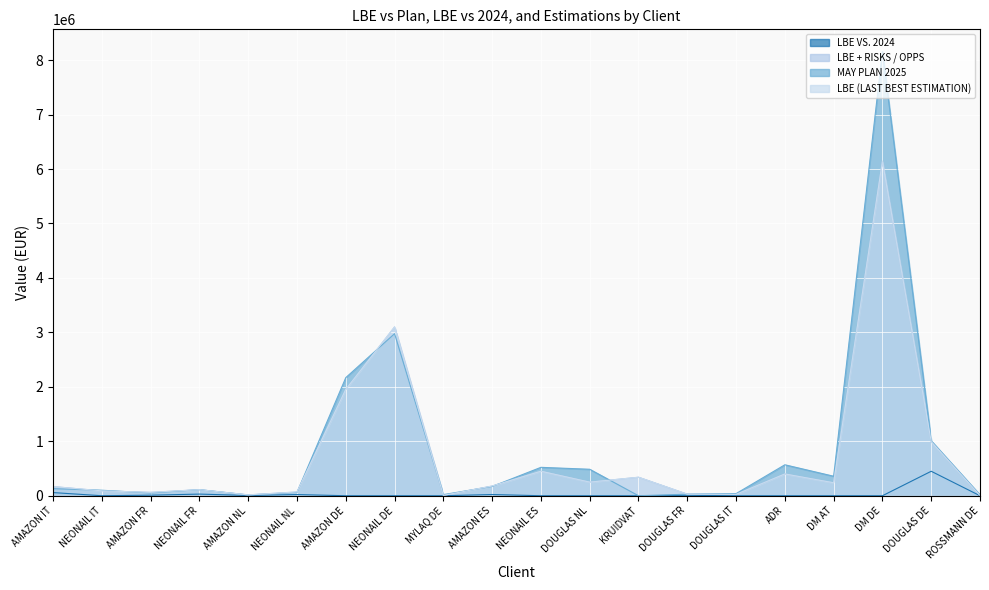

What is the sum of the LBE (LAST BEST ESTIMATION) values at NEONAIL NL and NEONAIL ES?

520000.0